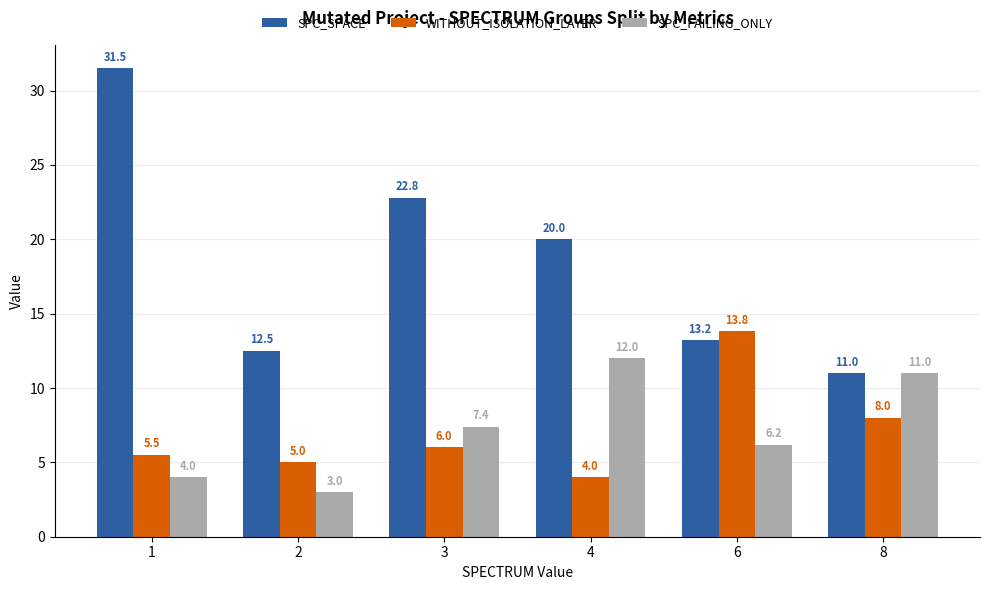

How many data points does each series have?

6